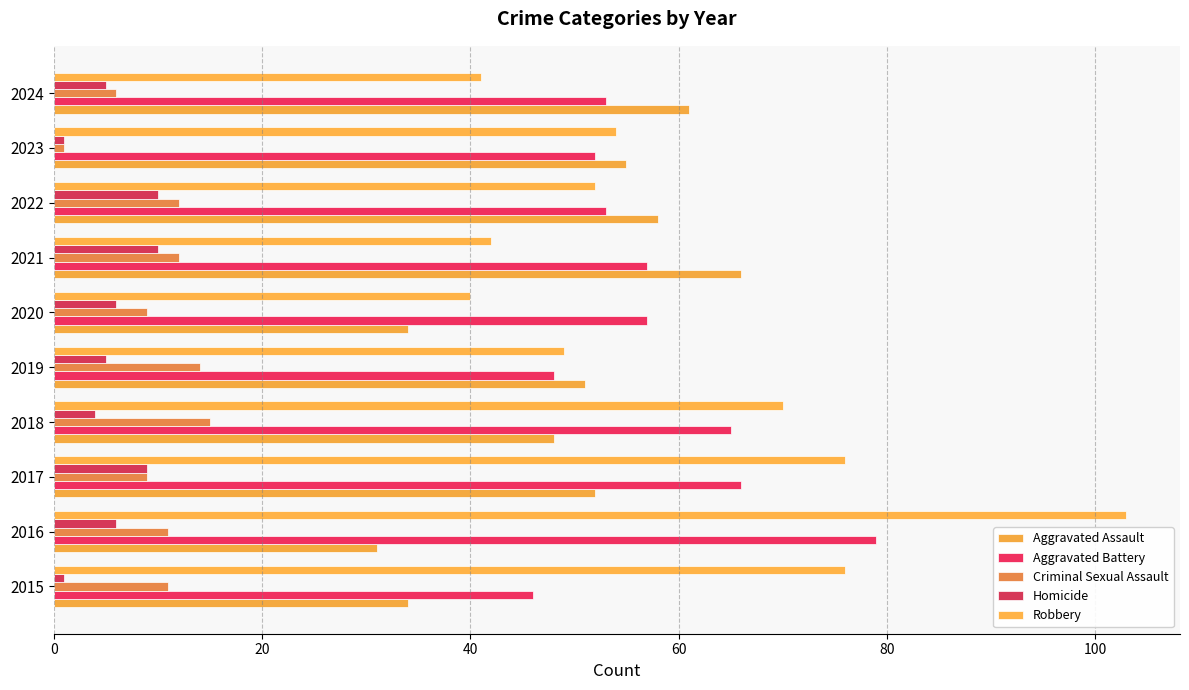

What is the difference between the maximum and minimum values in the Aggravated Battery series?

33